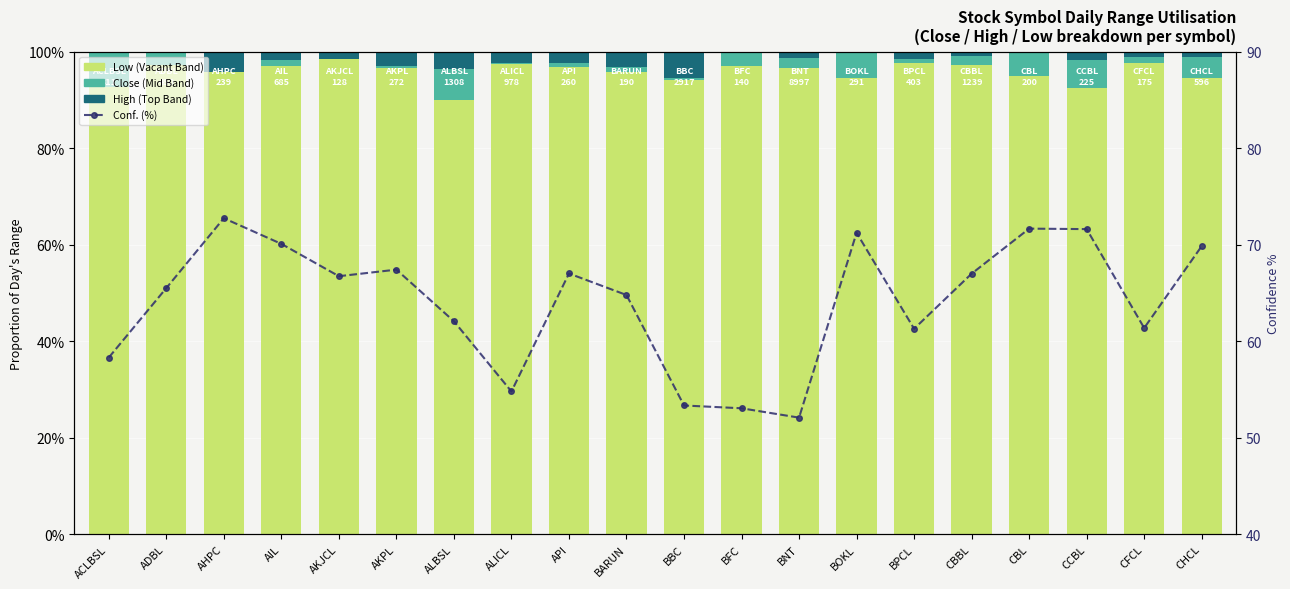

Read the Conf. (%) value at CBBL.

67.0